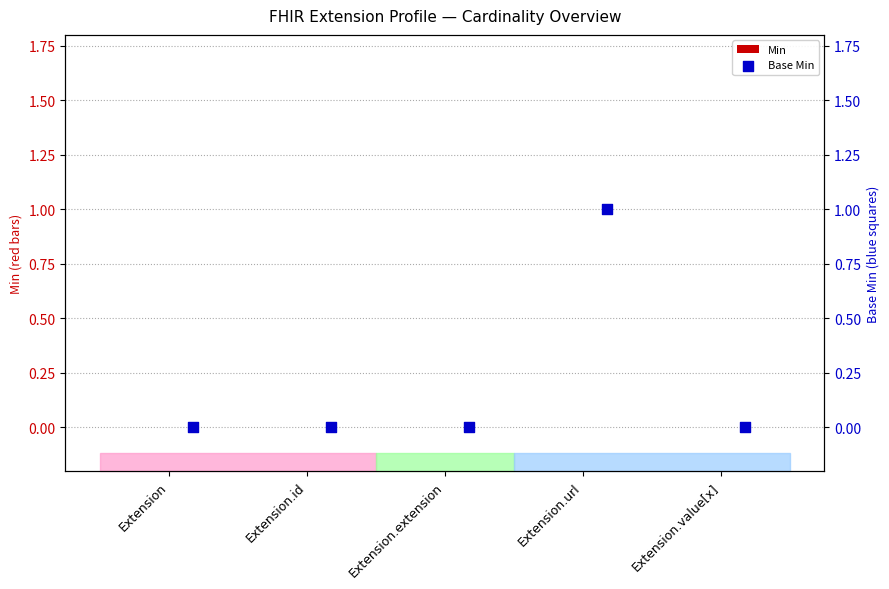

What are all the series names shown in the legend?

Min, Base Min